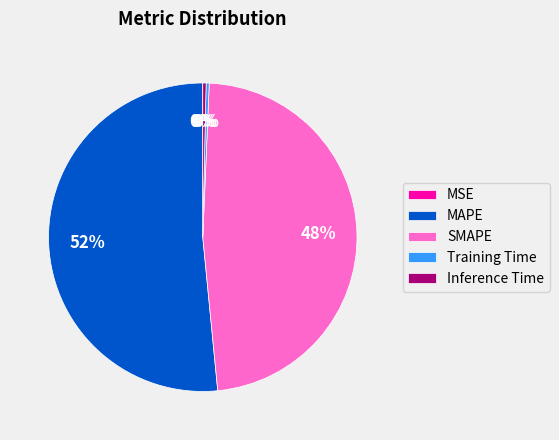

What is the largest slice in the pie chart?

MAPE